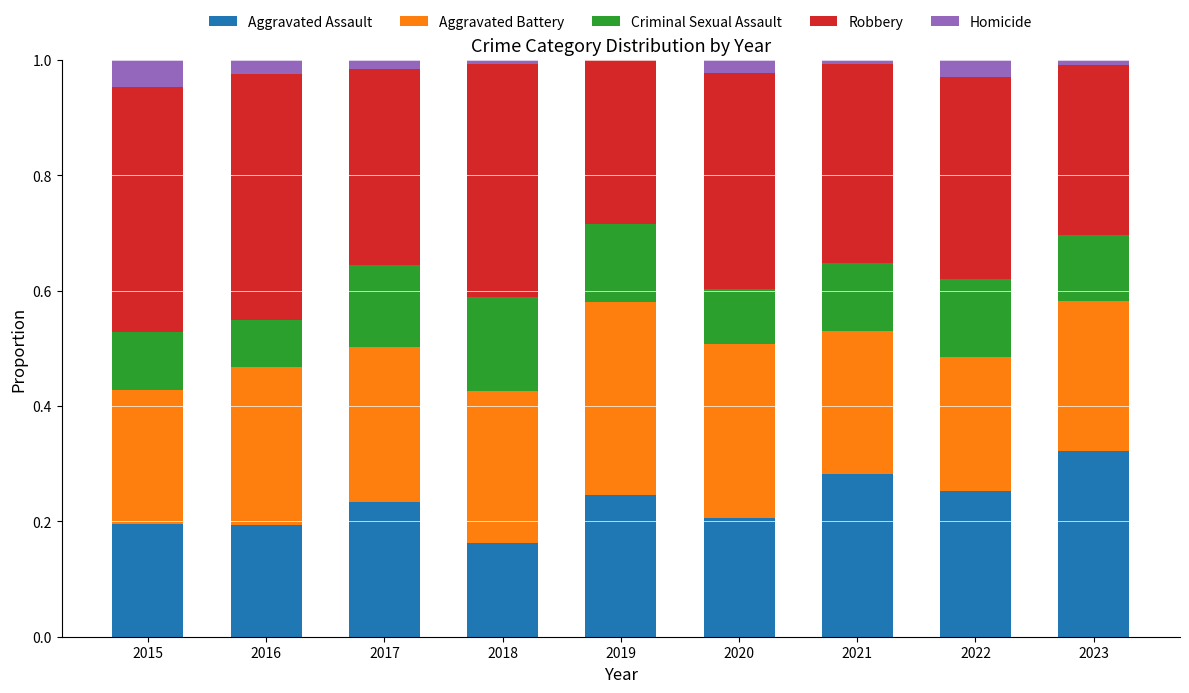

The Aggravated Assault series shows 0.3 at 2022. True or false?

True